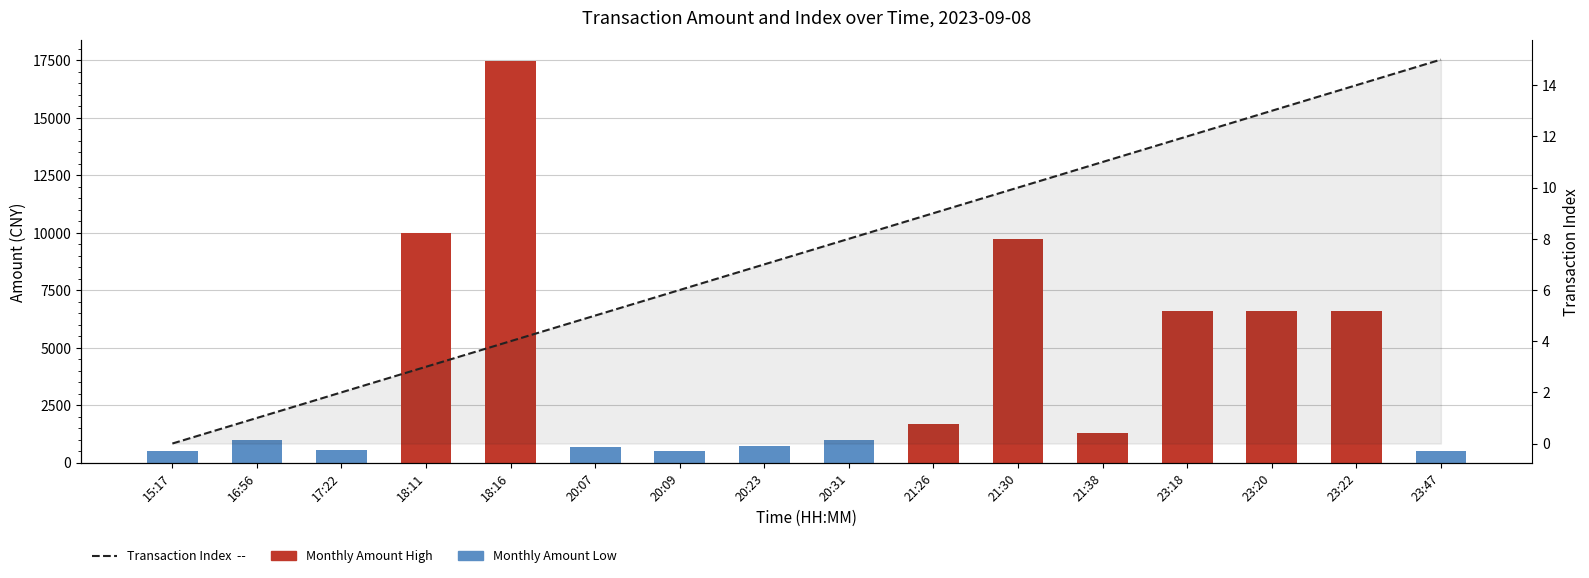

What is the change in value from 18:16 to 23:47?

+11